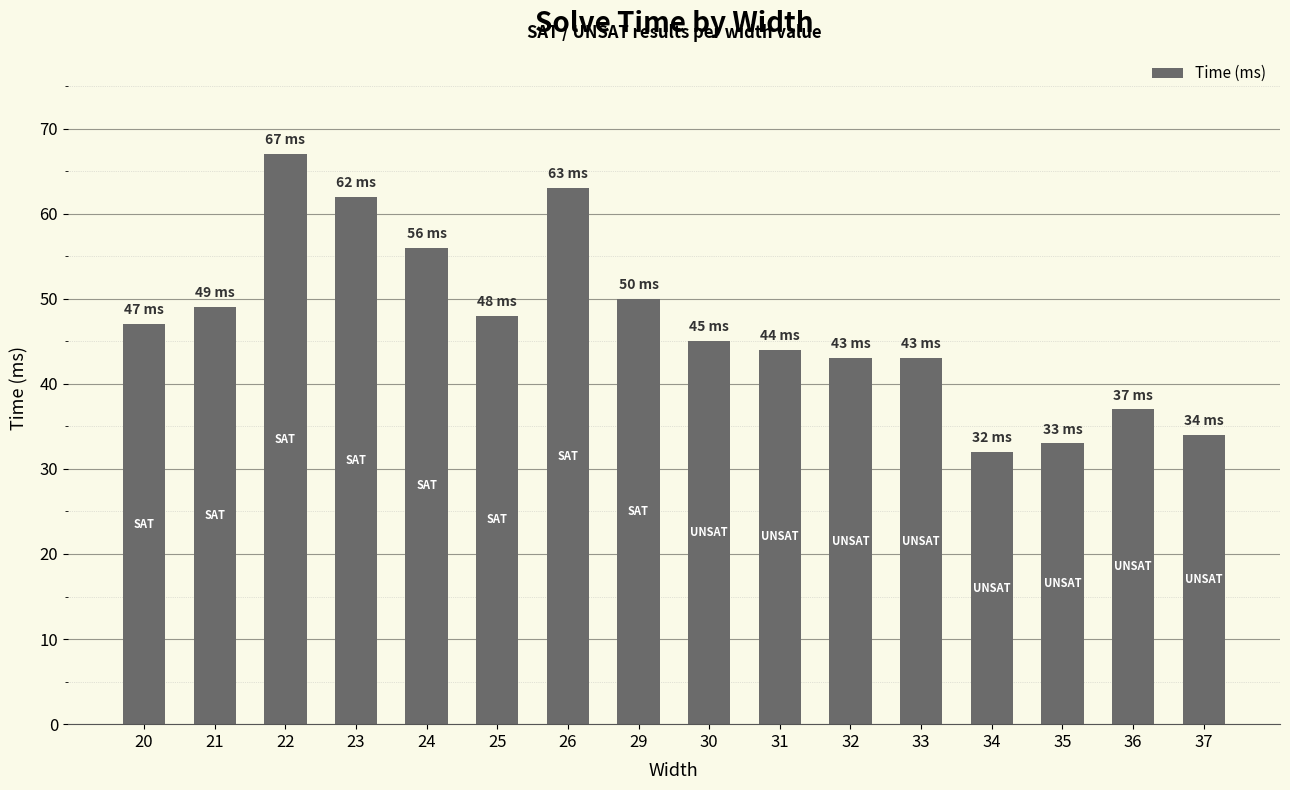

What is the change in value from 21 to 37?

-15